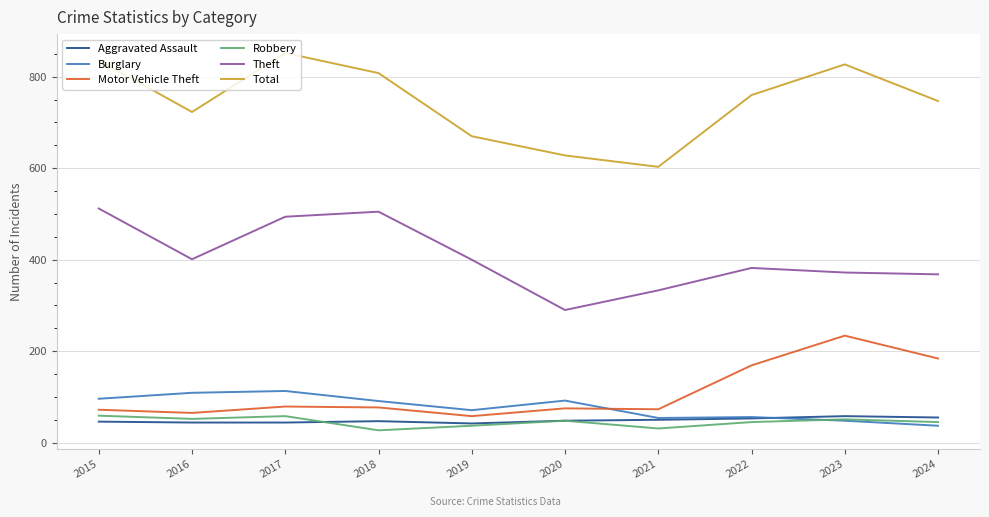

What are all the series names shown in the legend?

Aggravated Assault, Burglary, Motor Vehicle Theft, Robbery, Theft, Total